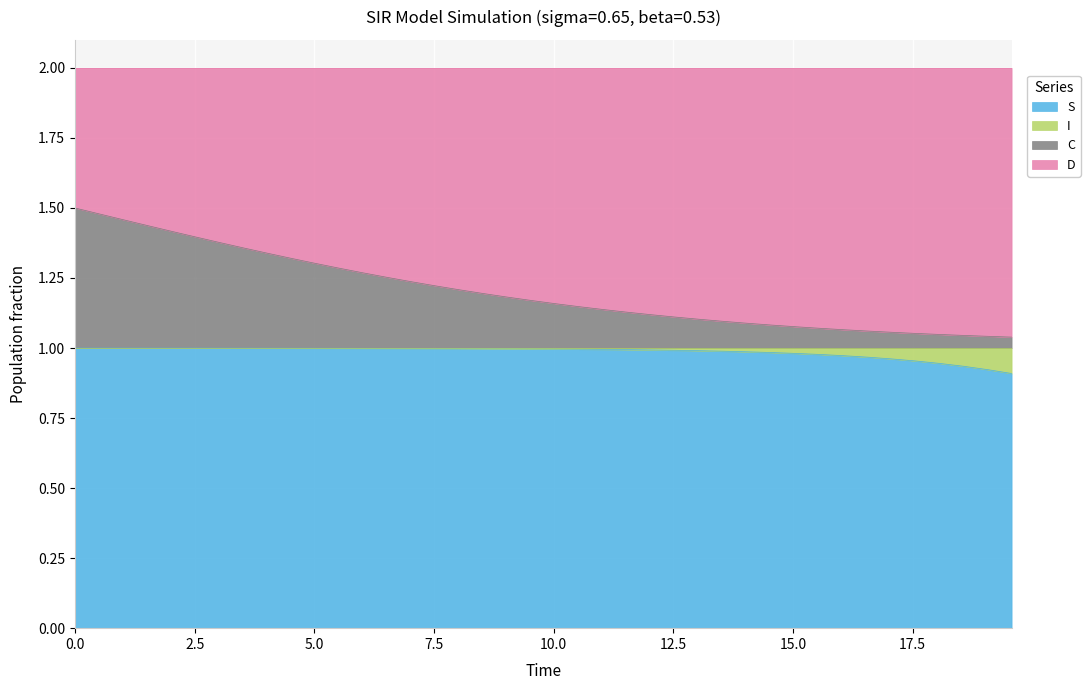

True or false: C and S intersect in this chart.

False